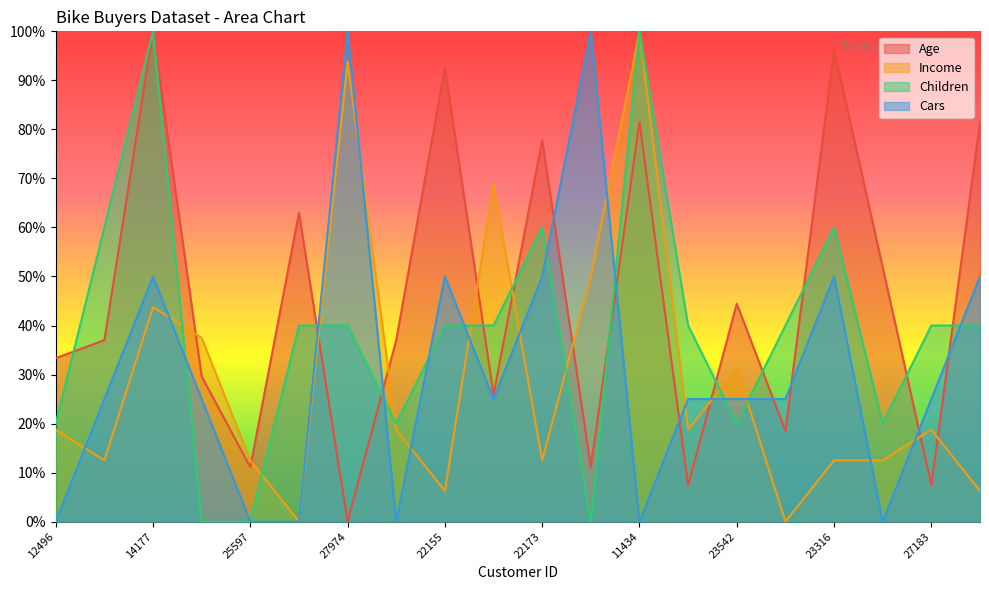

What is the greatest value displayed?

1.0